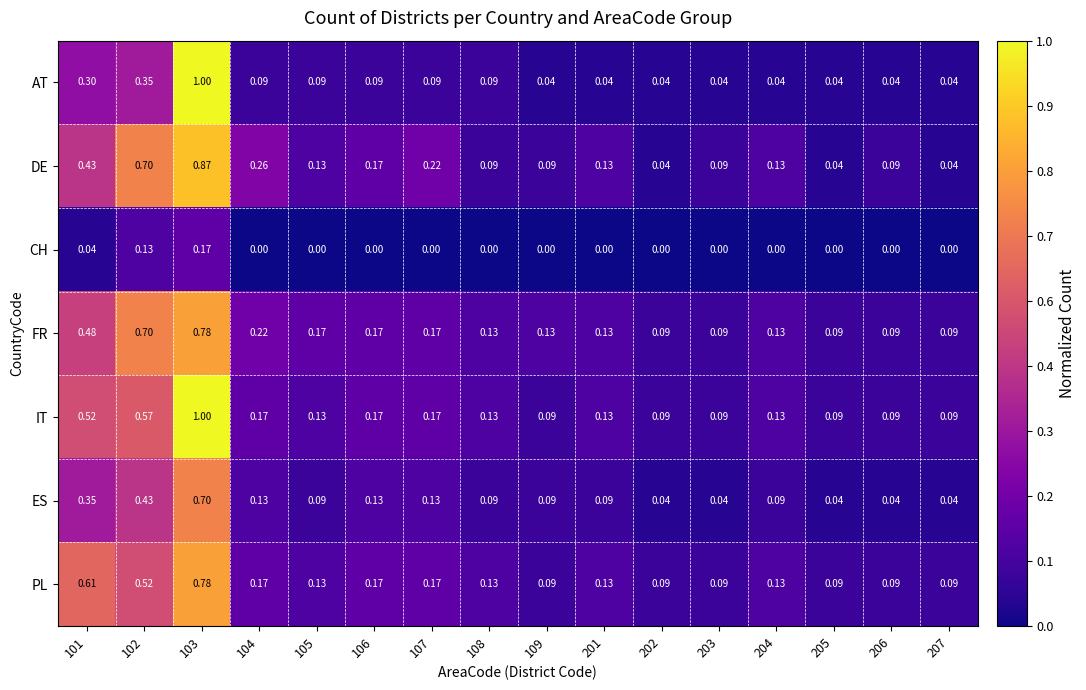

Is the value of IT at 202 greater than the value of CH at 201?

Yes